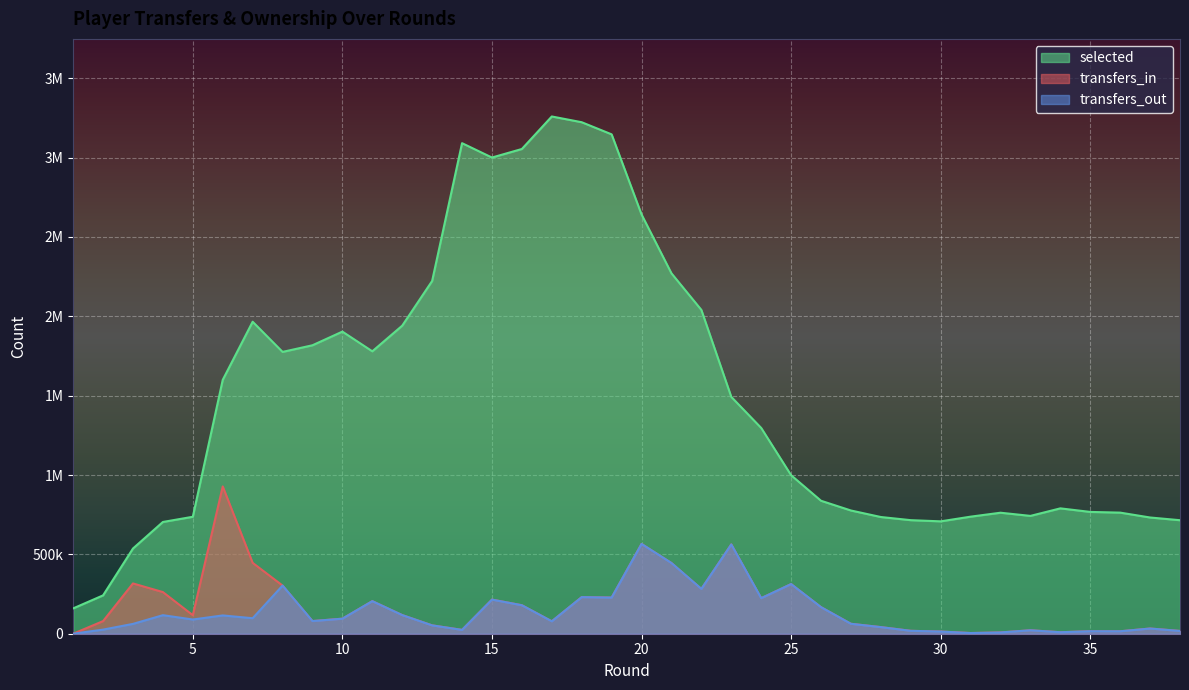

What is the difference between the selected values at 25 and 13?

1224041